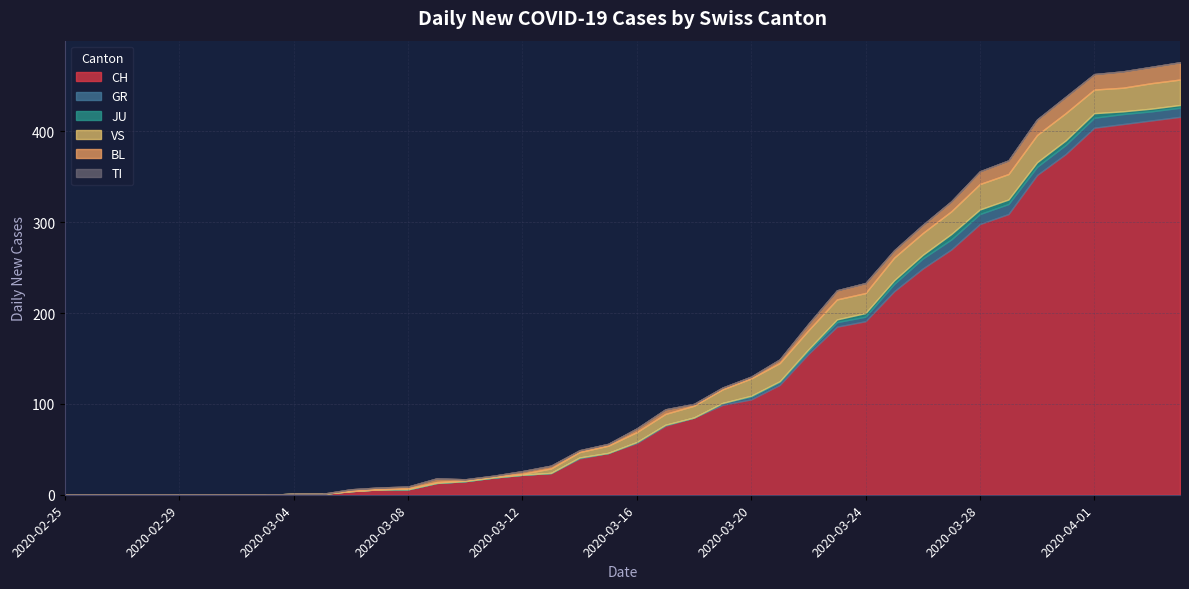

Reading right to left, what are all the values shown in this chart?

CH: 416	412	408	404	375	352	309	298	270	249	224	191	185	155	121	105	99	85	76	57	46	40	24	22	19	15	13	6	6	4	1	1	0	0	0	0	0	0	0	0
GR: 10	10	11	11	10	9	11	11	11	11	8	5	5	3	3	3	2	0	1	1	0	1	0	0	0	0	0	0	0	0	0	0	0	0	0	0	0	0	0	0
JU: 3	3	3	5	5	5	5	5	6	4	4	4	3	2	1	1	0	0	0	0	0	0	0	0	0	0	0	0	0	0	0	0	0	0	0	0	0	0	0	0
VS: 28	28	26	26	30	30	28	28	25	24	25	22	22	21	20	19	15	13	12	11	8	6	5	1	1	1	1	1	0	0	0	0	0	0	0	0	0	0	0	0
BL: 19	18	18	17	18	17	15	14	11	9	8	11	10	7	4	2	2	2	5	4	2	2	3	3	1	1	4	2	2	2	0	0	0	0	0	0	0	0	0	0
TI: 0	0	0	0	0	0	0	0	0	0	0	0	0	0	0	0	0	0	0	0	0	0	0	0	0	0	0	0	0	0	0	0	0	0	0	0	0	0	0	0